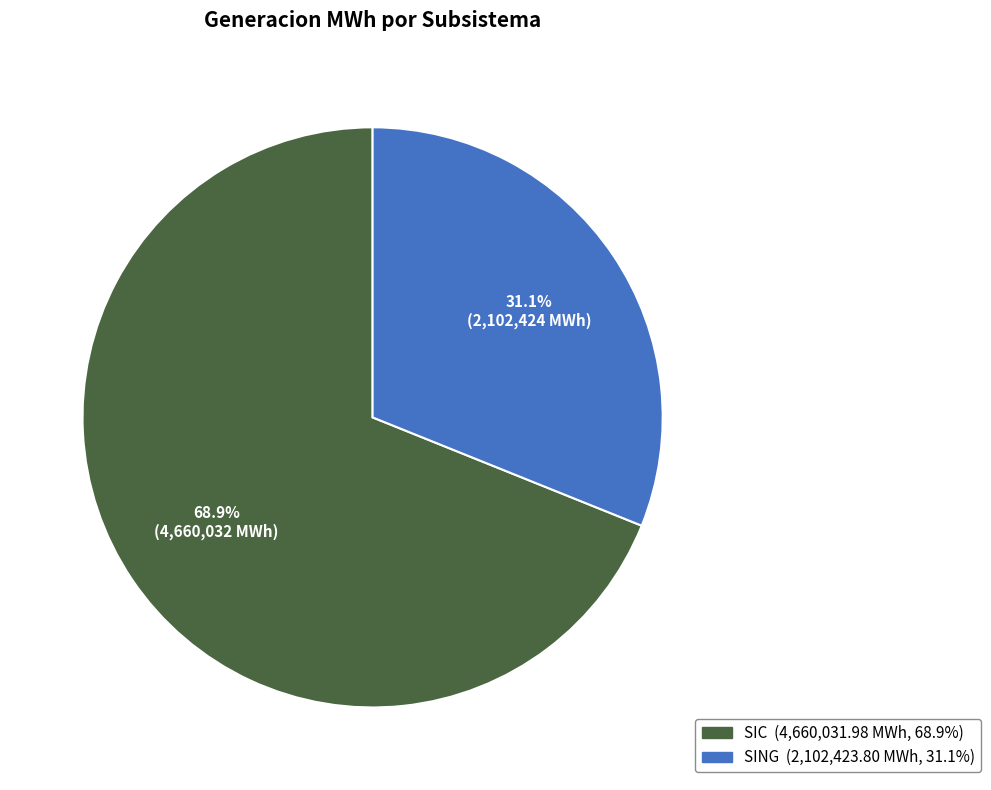

Is there any slice that represents more than half of the pie?

Yes